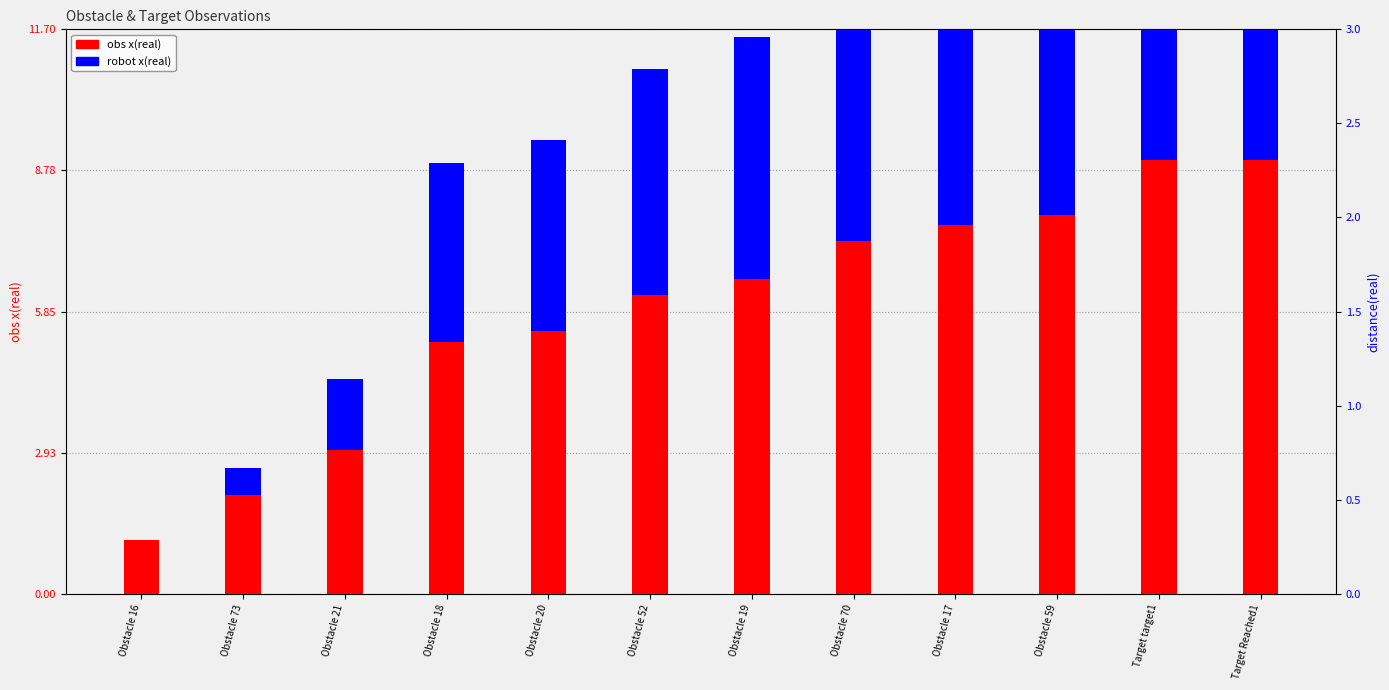

Which series has the largest range (max minus min)?

obs x(real)